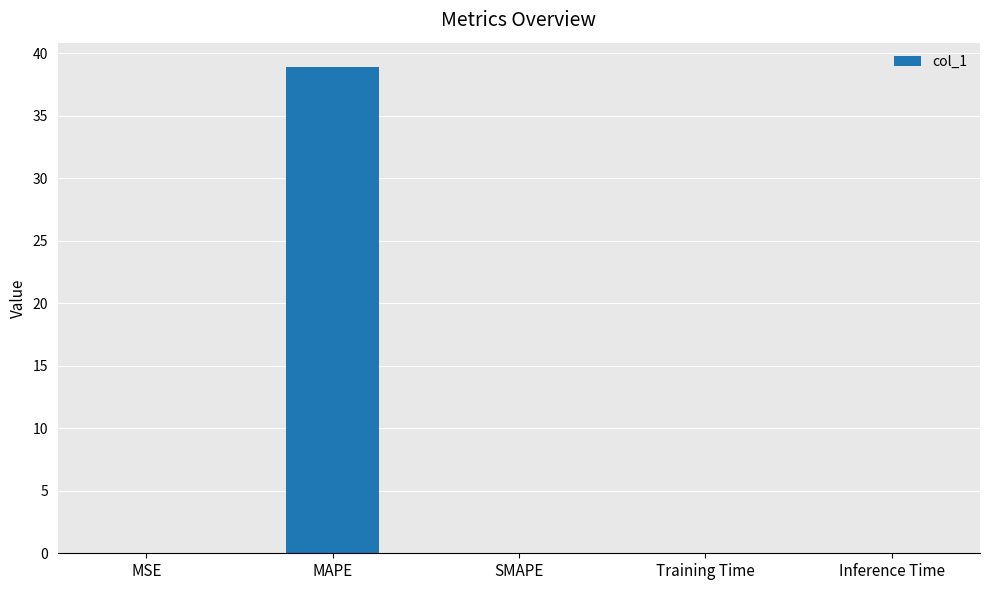

At which category does the chart reach its peak across all series?

MAPE